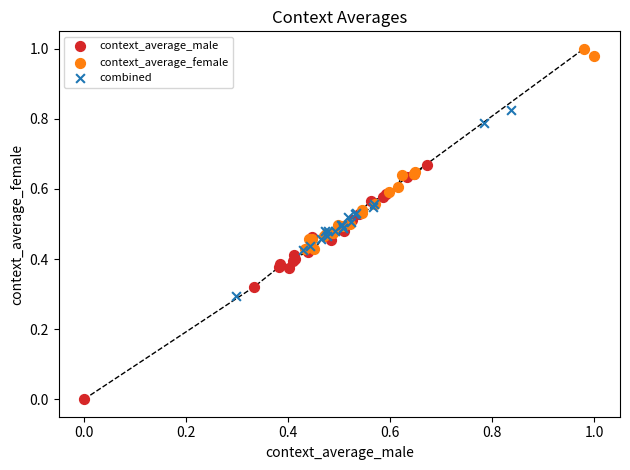

Which series contains the lowest Y value?

context_average_male